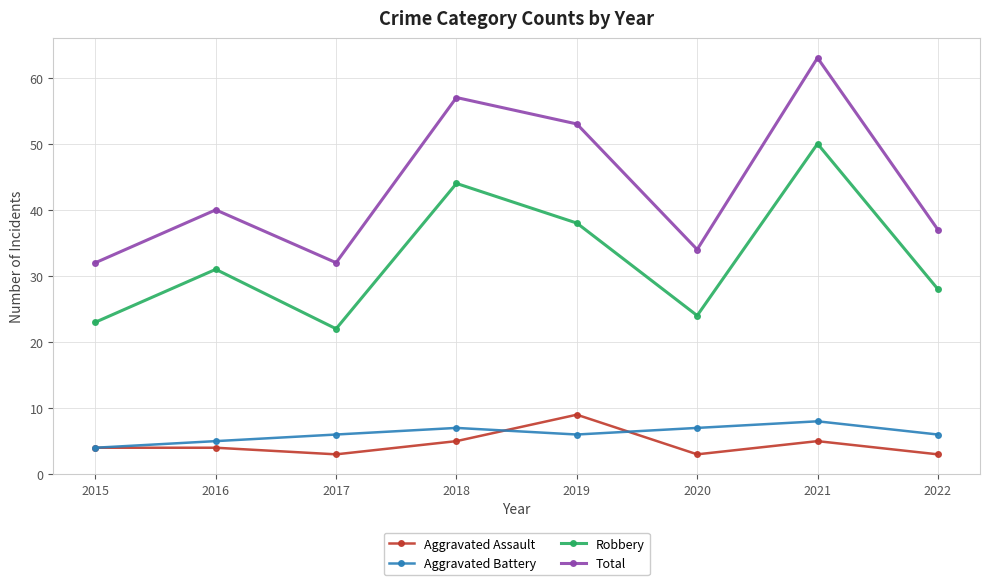

The value of Total at 2021 is 63. True or false?

True